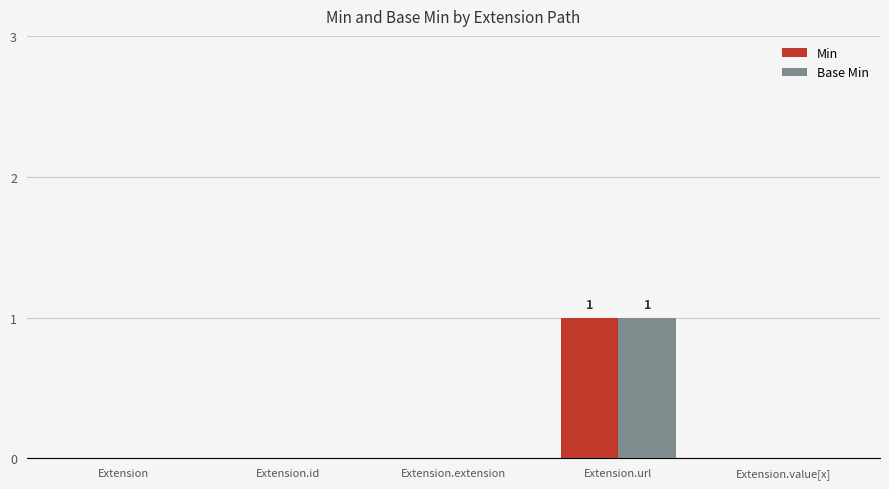

Which label corresponds to the largest value in the chart?

Extension.url